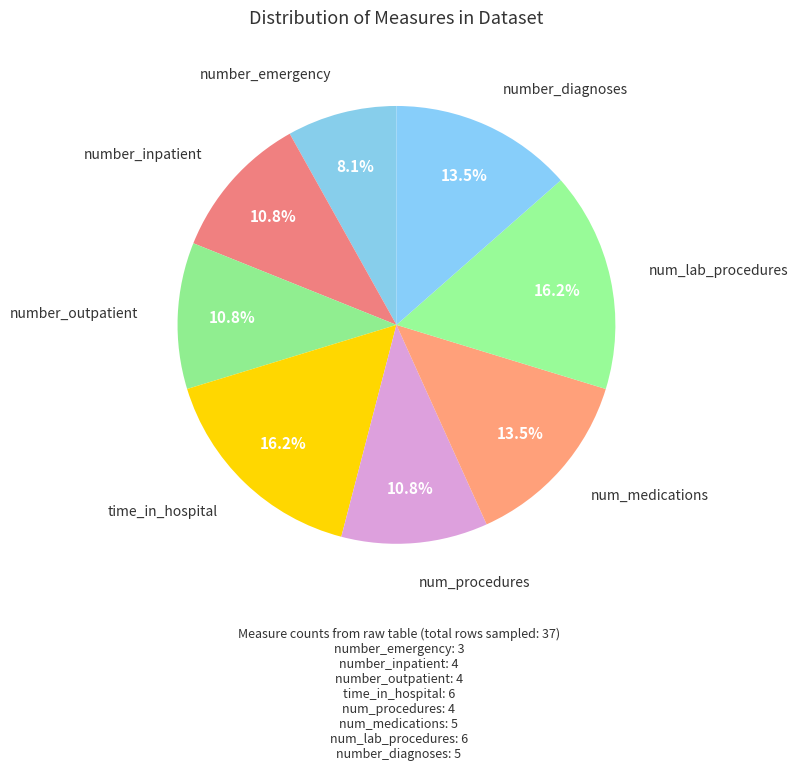

Which has a higher value, num_lab_procedures or num_procedures?

num_lab_procedures